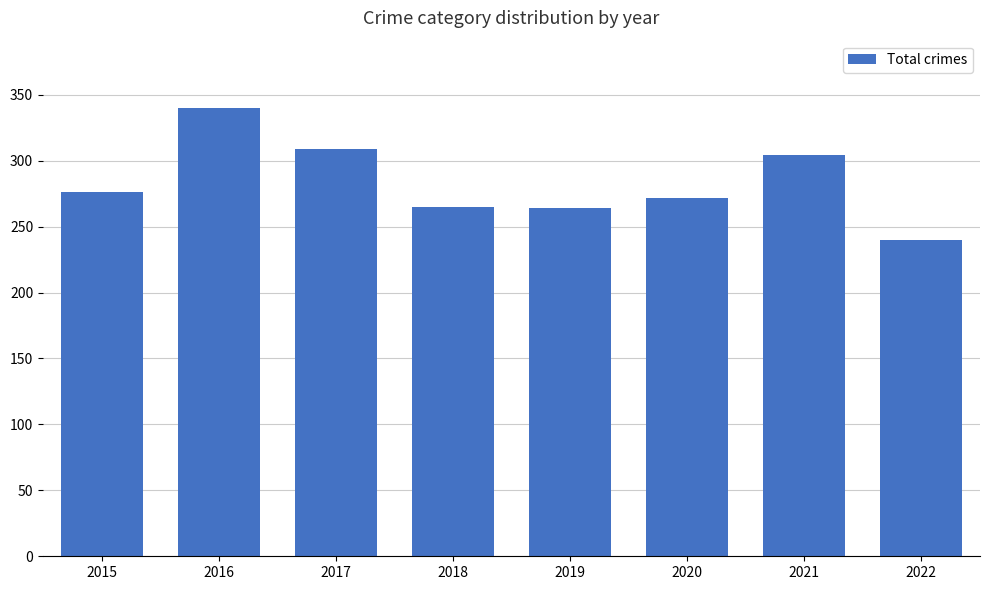

Which has a higher value, 2022 or 2017?

2017